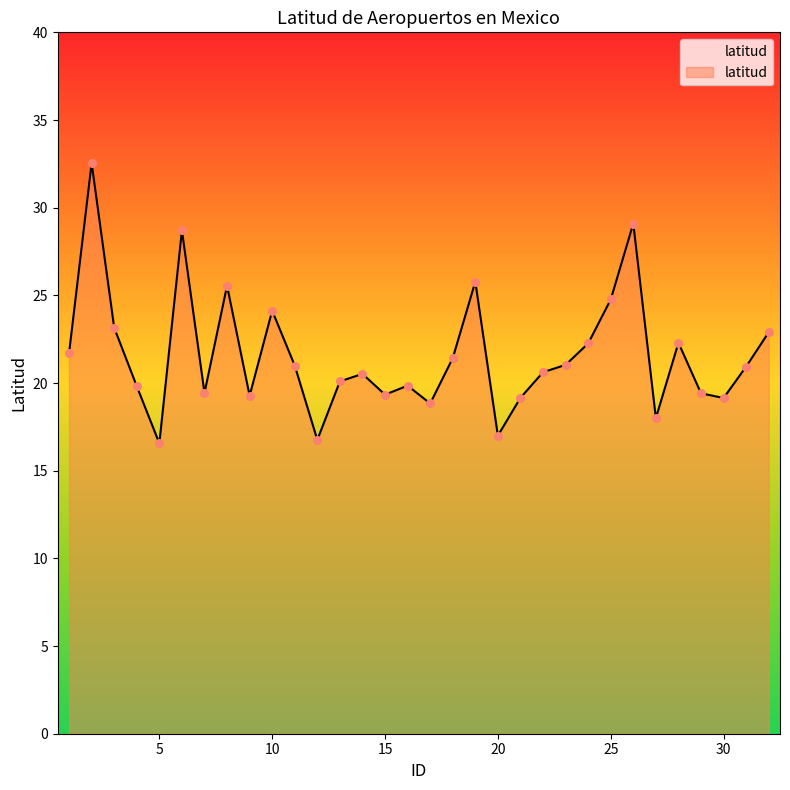

What is the difference between the maximum and minimum values?

16.0